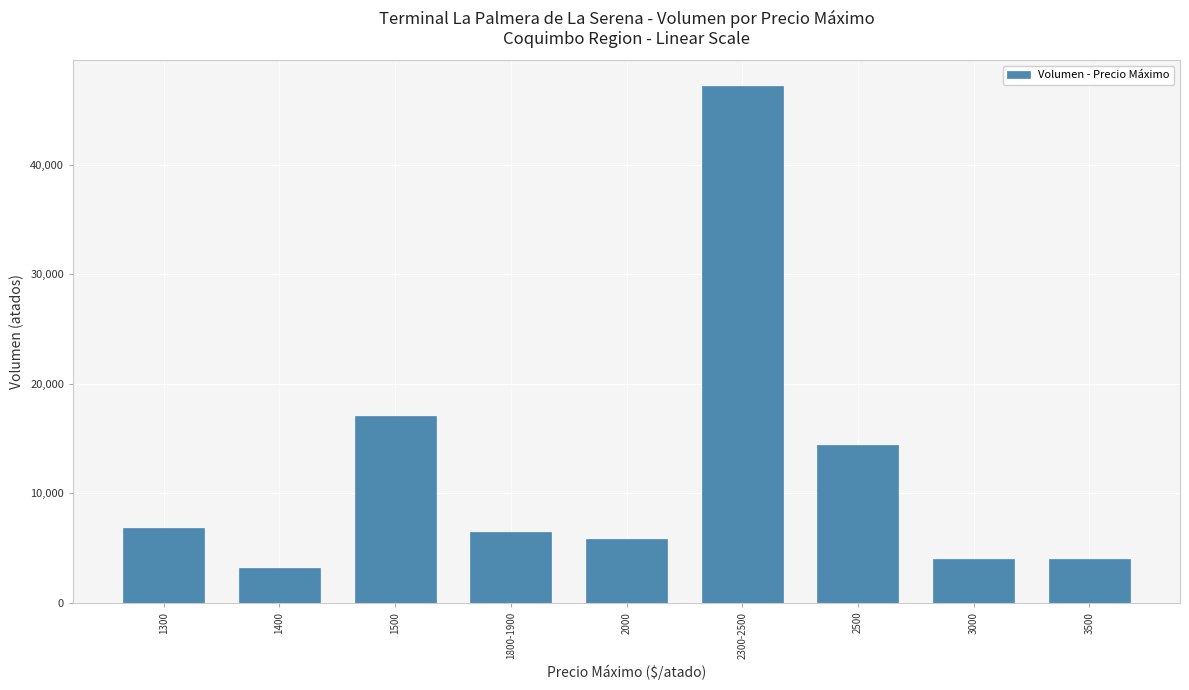

Reading left to right, transcribe all the data shown in this chart.

1300=6800	1400=3200	1500=17100	1800-1900=6500	2000=5800	2300-2500=47200	2500=14400	3000=4000	3500=4000